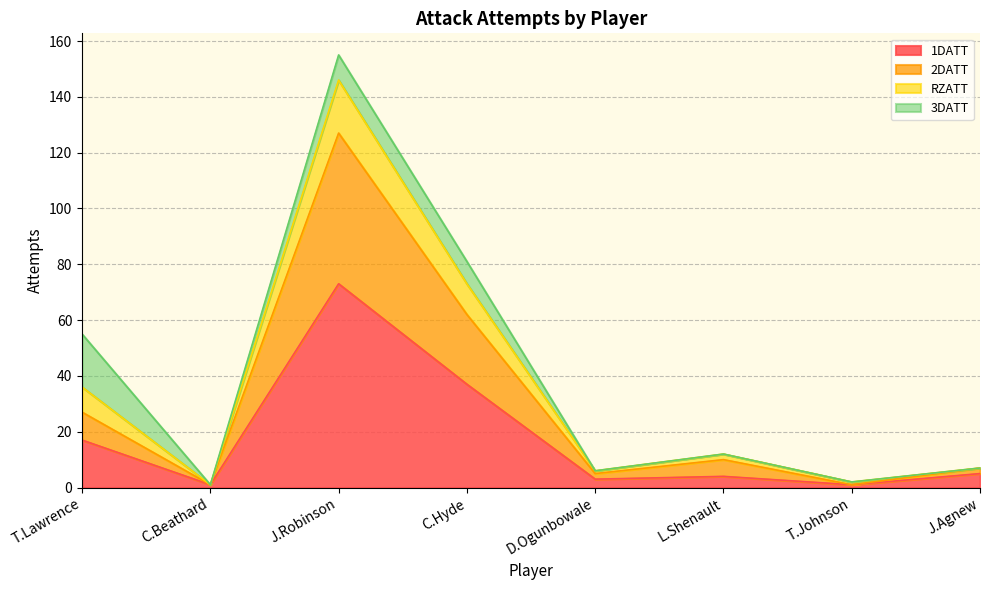

At which category is the sum across all series the highest?

J.Robinson